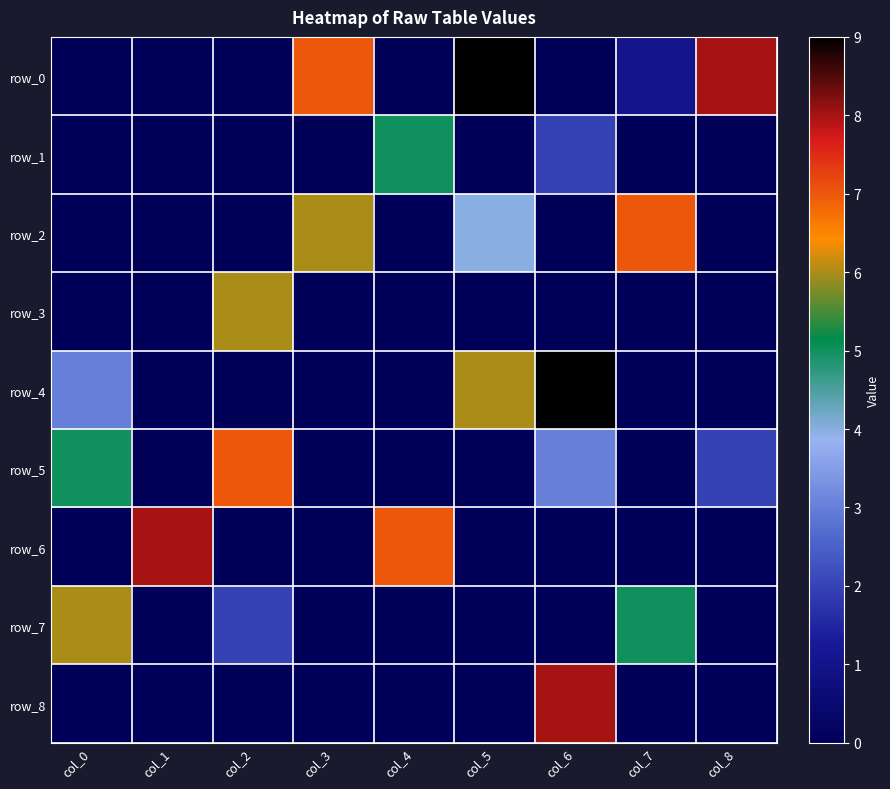

Is it true that row_1 equals 3 at col_7?

False